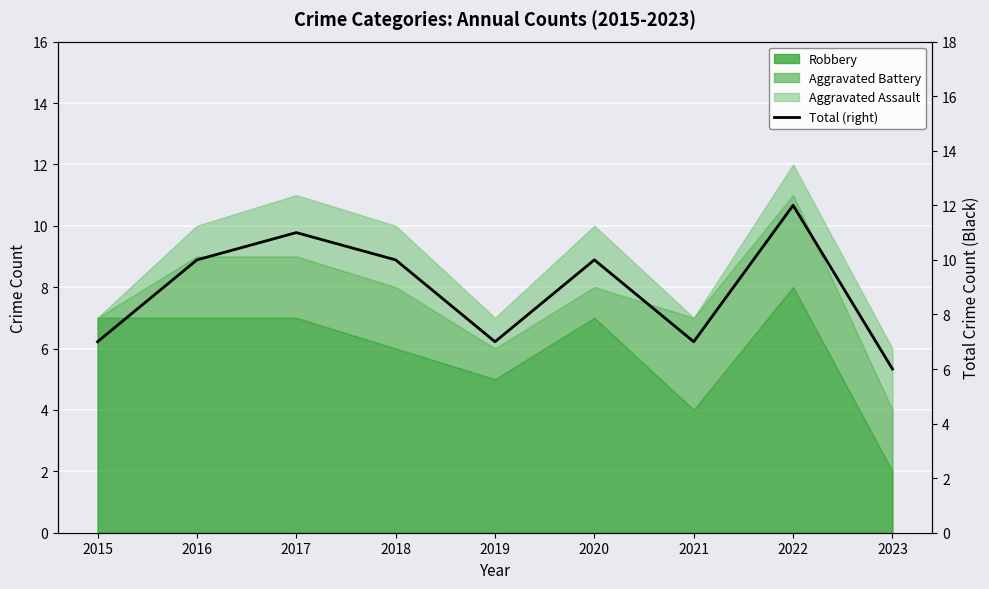

What is the sum of the values at 2016 and 2018?

20